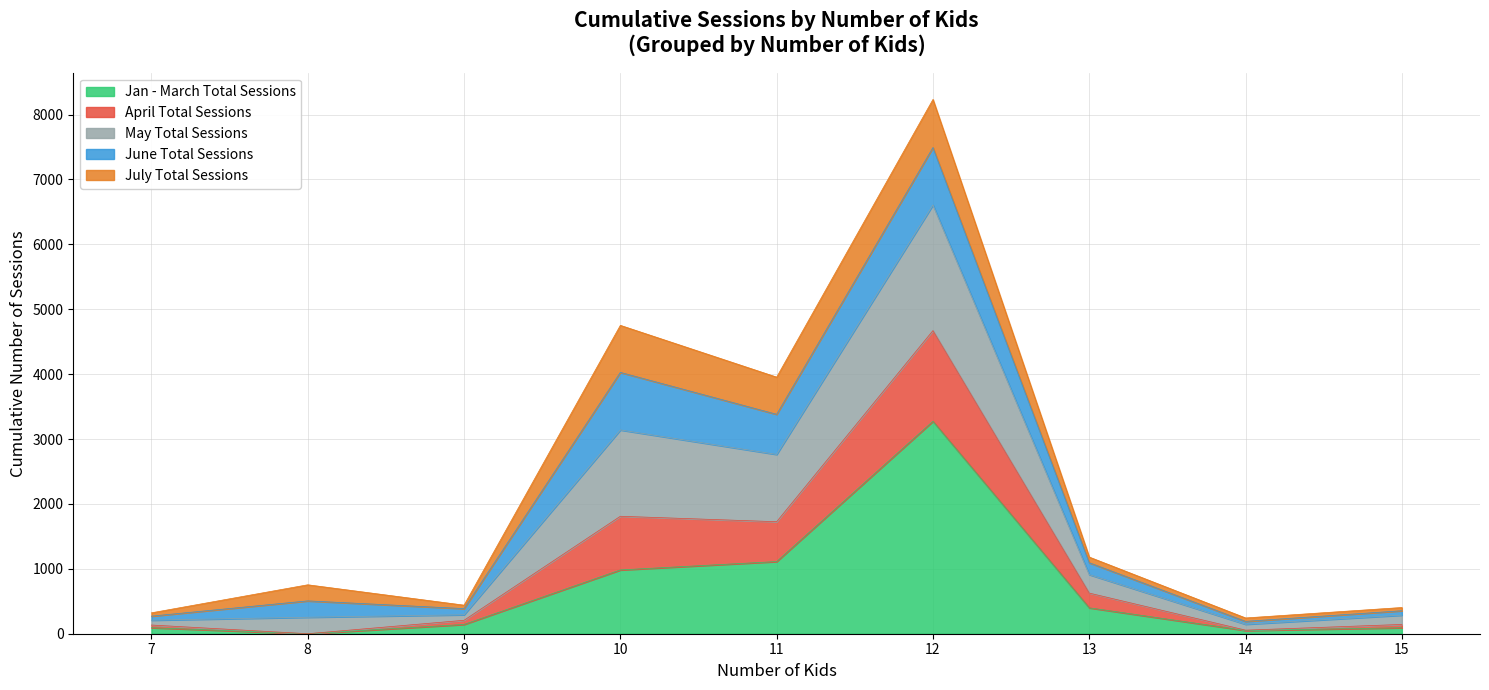

What is the maximum value for Jan - March Total Sessions?

3274